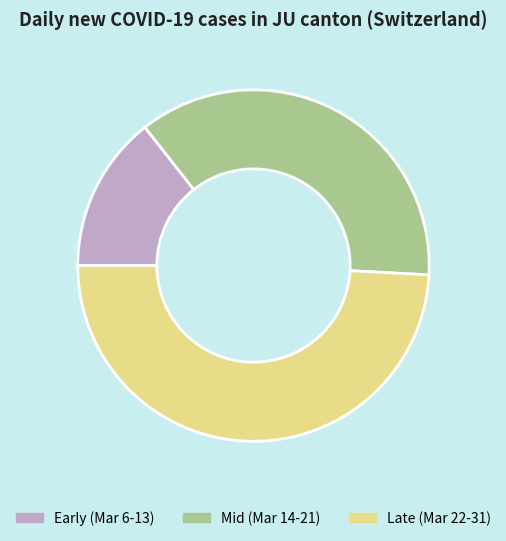

Which has a higher value, Late (Mar 22-31) or Mid (Mar 14-21)?

Late (Mar 22-31)